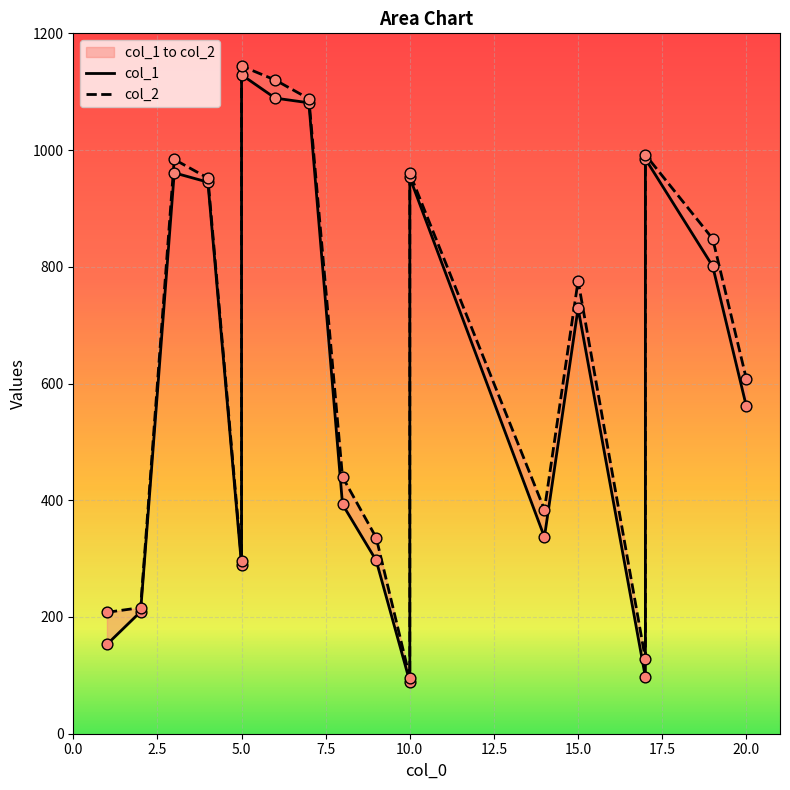

At how many categories does at least one series exceed 169?

16